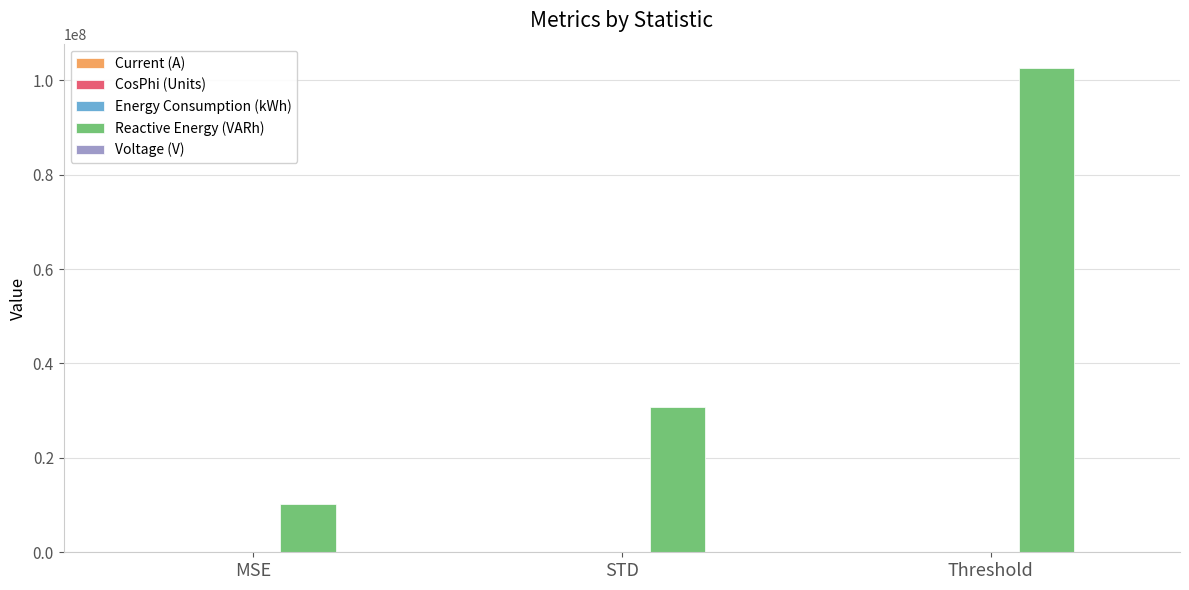

The value of Reactive Energy (VARh) at Threshold is 102627376.1. True or false?

True